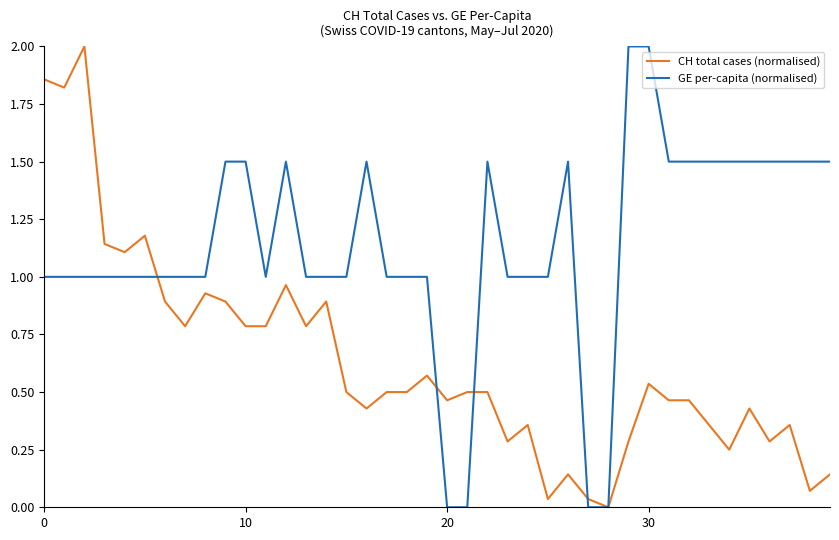

Which series has the largest total across all categories?

GE per-capita (normalised)